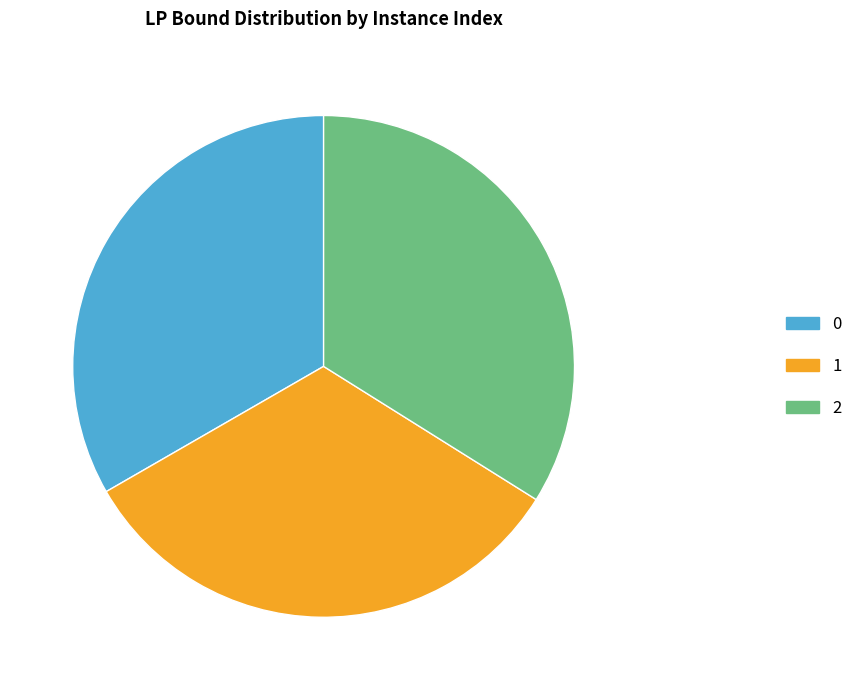

Rank the categories by value from lowest to highest.

1, 0, 2